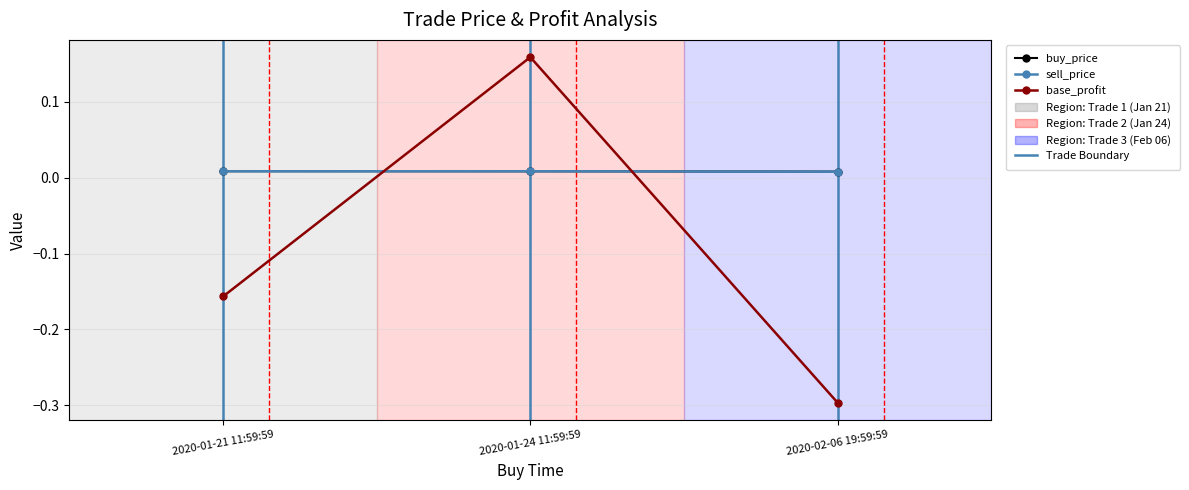

What is the minimum value shown in the chart?

-0.3